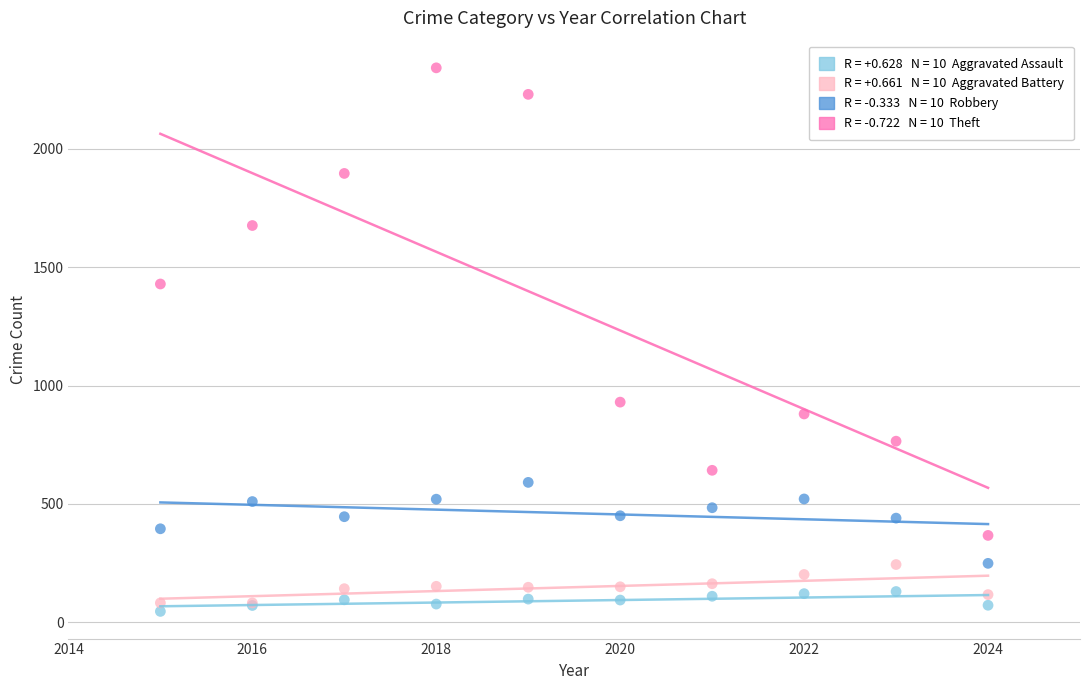

Across all series, what Y value is closest to 1194?

1429